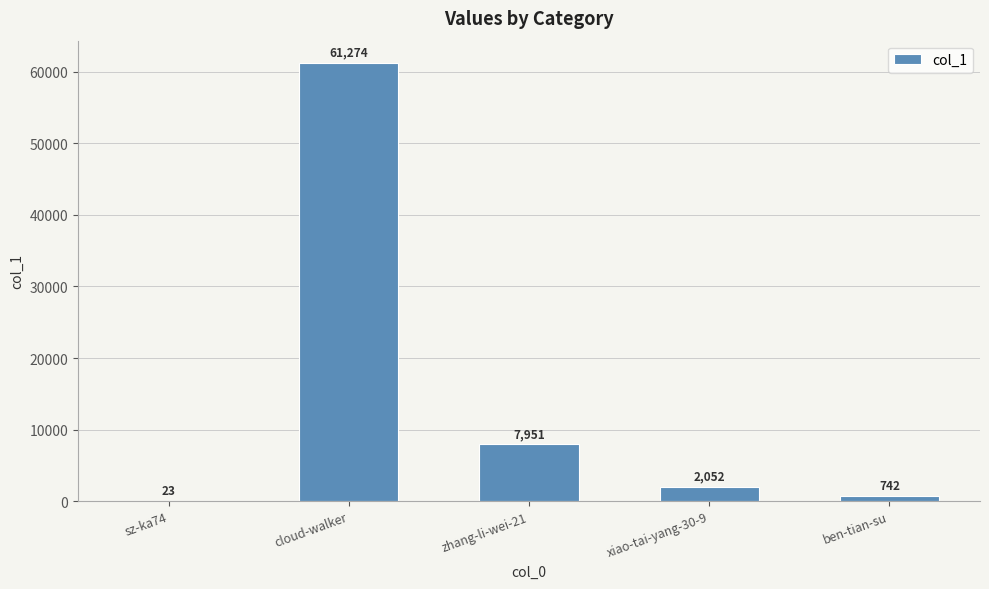

Which has a higher value, xiao-tai-yang-30-9 or zhang-li-wei-21?

zhang-li-wei-21